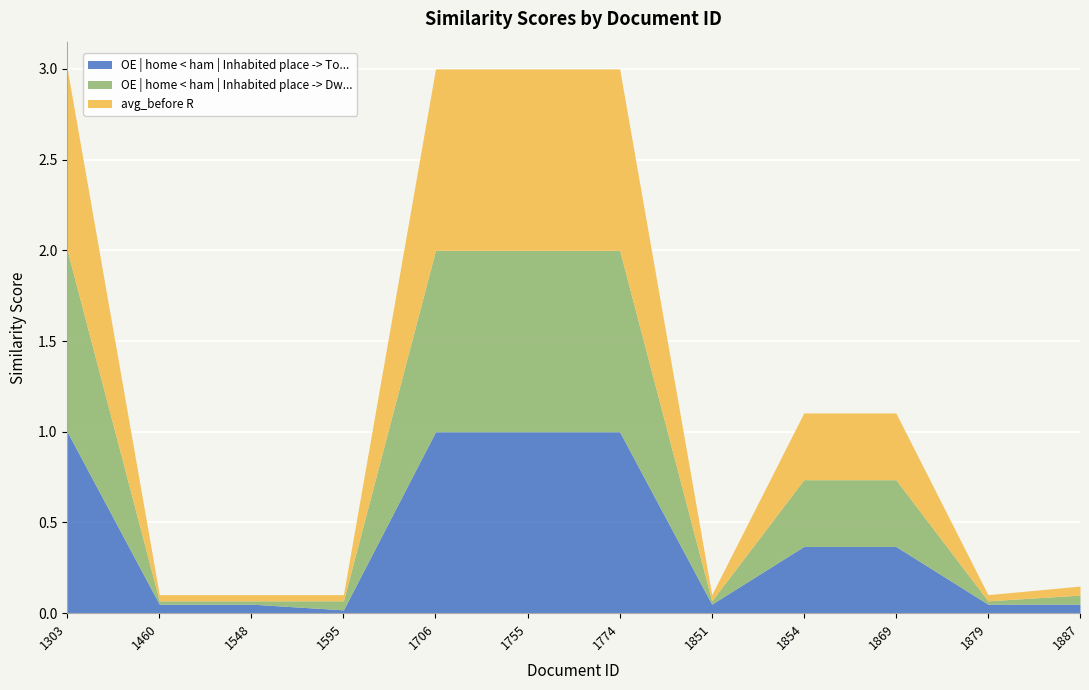

Reading left to right, transcribe all the data shown in this chart.

OE | home < ham | Inhabited place -> To...: 1303=1.0	1460=0.0	1548=0.0	1595=0.0	1706=1.0	1755=1.0	1774=1.0	1851=0.0	1854=0.4	1869=0.4	1879=0.0	1887=0.0
OE | home < ham | Inhabited place -> Dw...: 1303=1.0	1460=0.0	1548=0.0	1595=0.0	1706=1.0	1755=1.0	1774=1.0	1851=0.0	1854=0.4	1869=0.4	1879=0.0	1887=0.0
avg_before R: 1303=1.0	1460=0.0	1548=0.0	1595=0.0	1706=1.0	1755=1.0	1774=1.0	1851=0.0	1854=0.4	1869=0.4	1879=0.0	1887=0.0